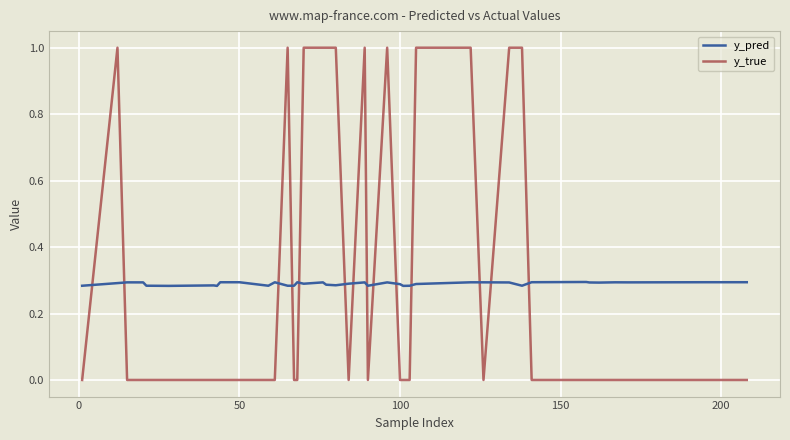

How many intersections are there between y_pred and y_true?

14